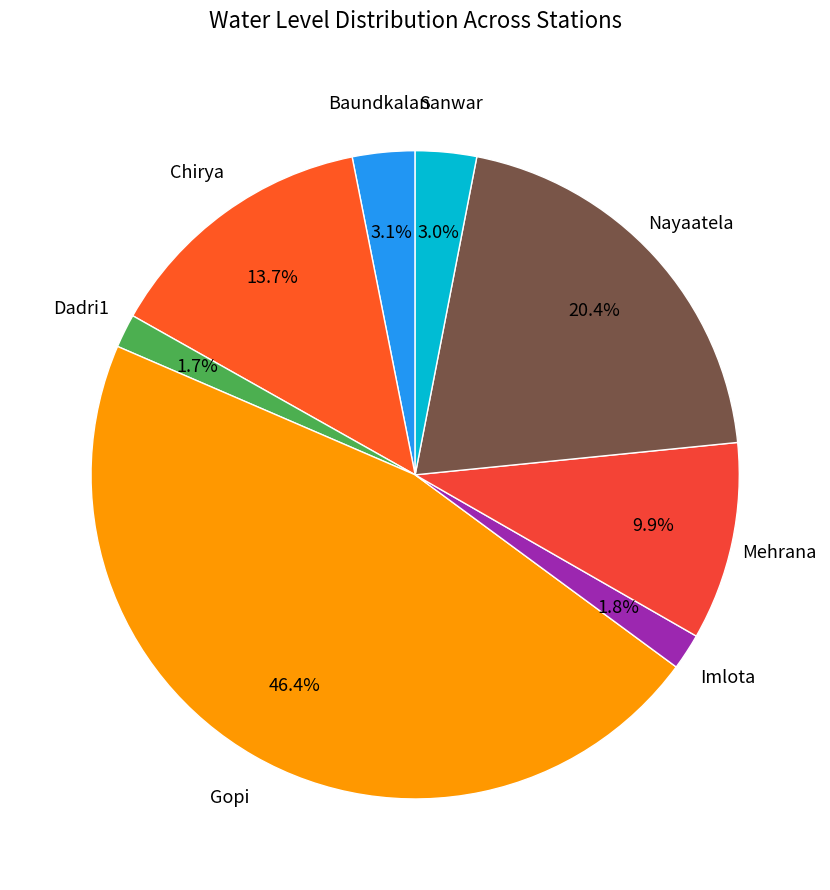

How many slices are in this pie chart?

8